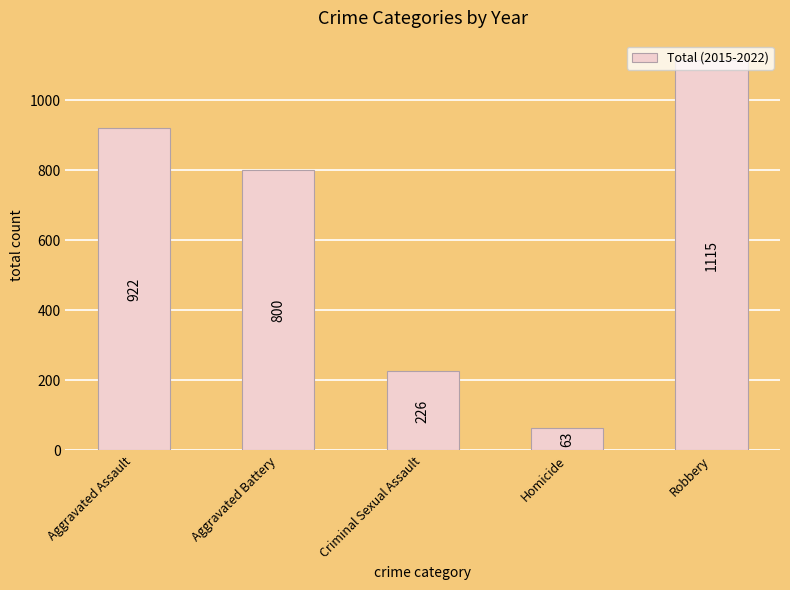

The chart shows a value of 88 at Criminal Sexual Assault. True or false?

False